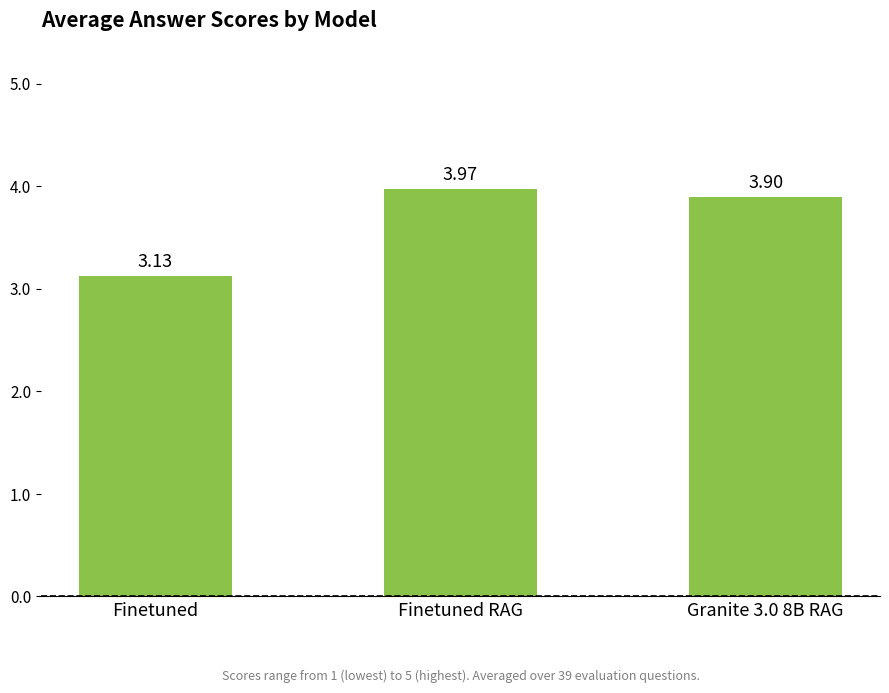

What is the change in value from Finetuned to Granite 3.0 8B RAG?

+0.8